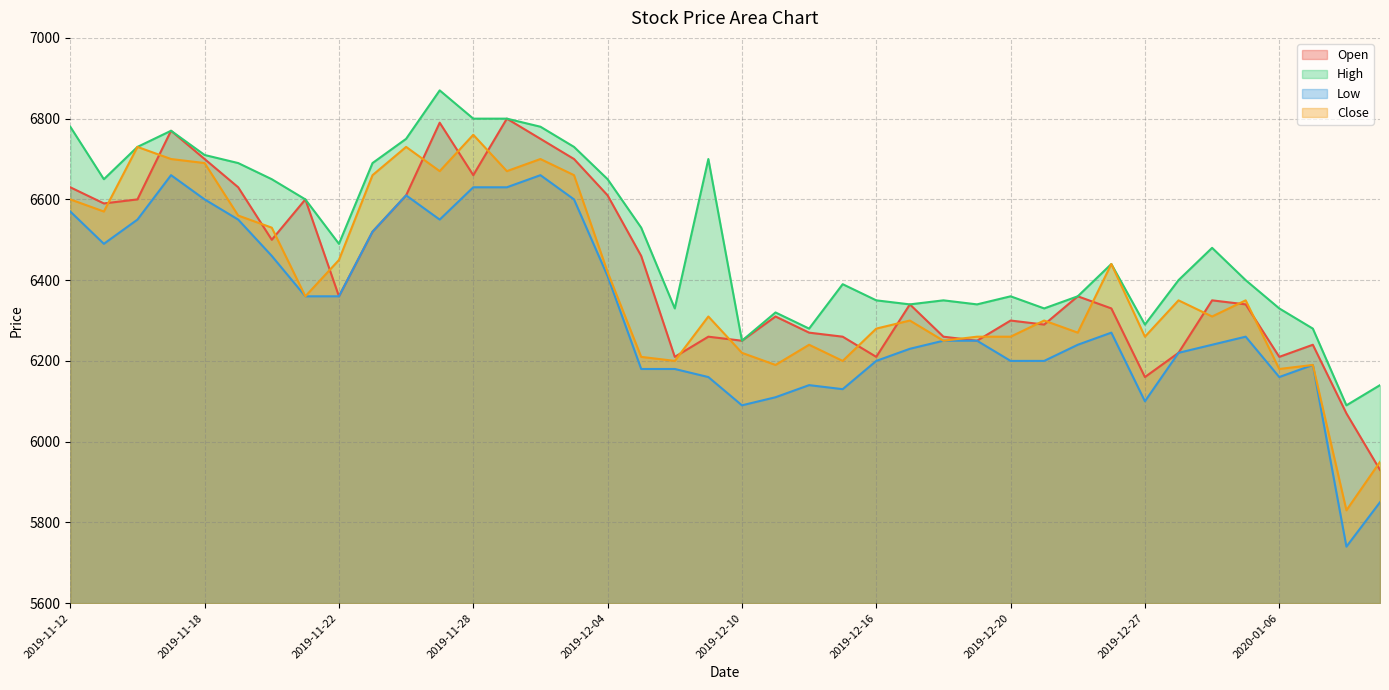

Read the Low value at 2019-12-02.

6660